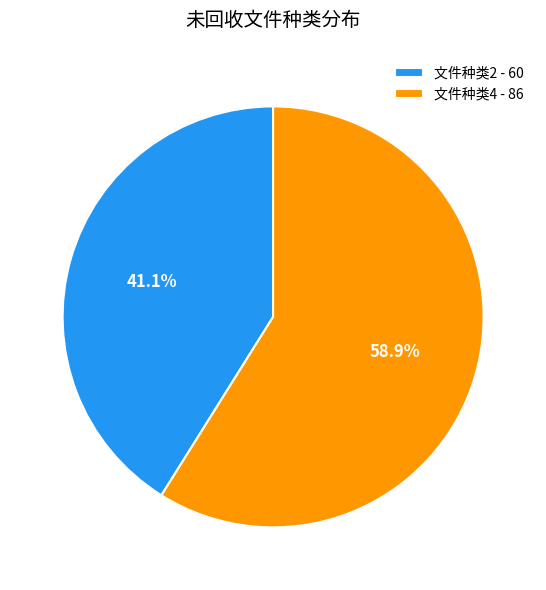

Rank the categories by value from lowest to highest.

文件种类2, 文件种类4